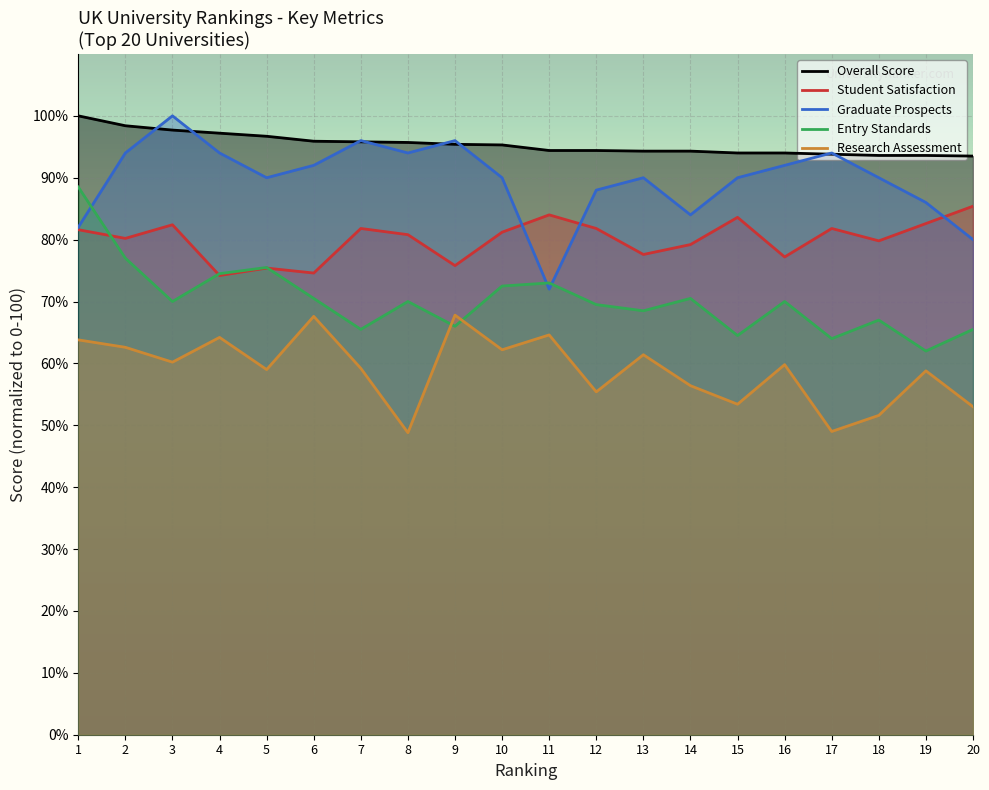

What is the difference between the highest and lowest values at 18?

42.0